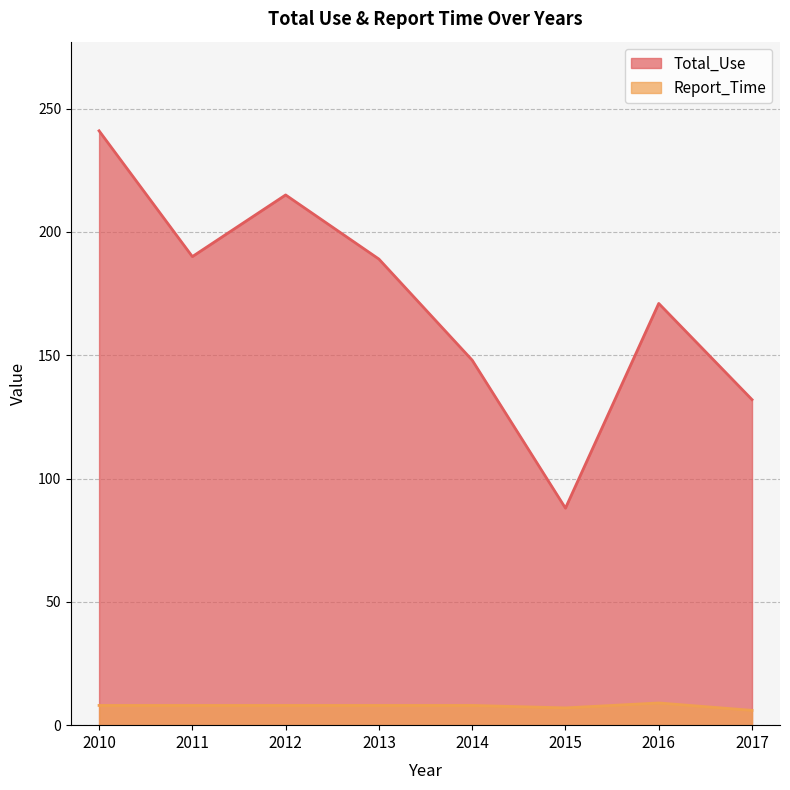

True or false: Total_Use and Report_Time intersect in this chart.

False